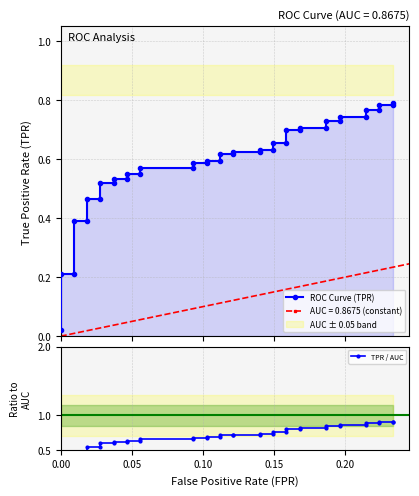

True or false: ROC Curve (TPR) has more than 1 interior local peaks.

False